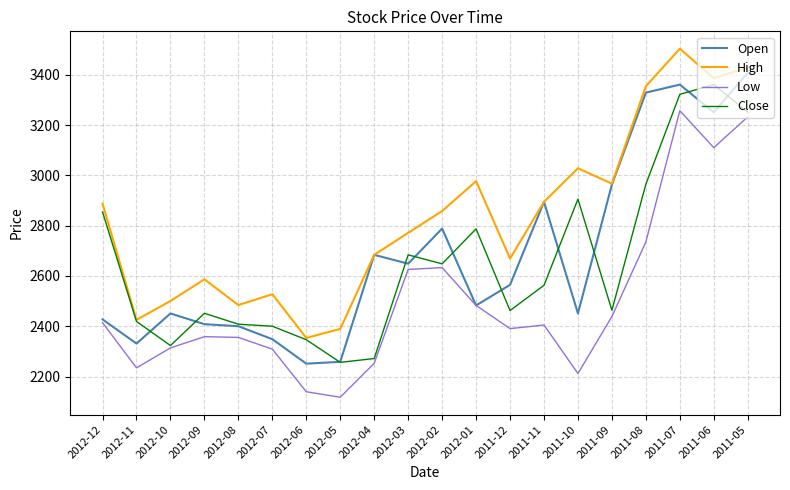

In Open, how many points are higher than both neighbors (excluding endpoints)?

5